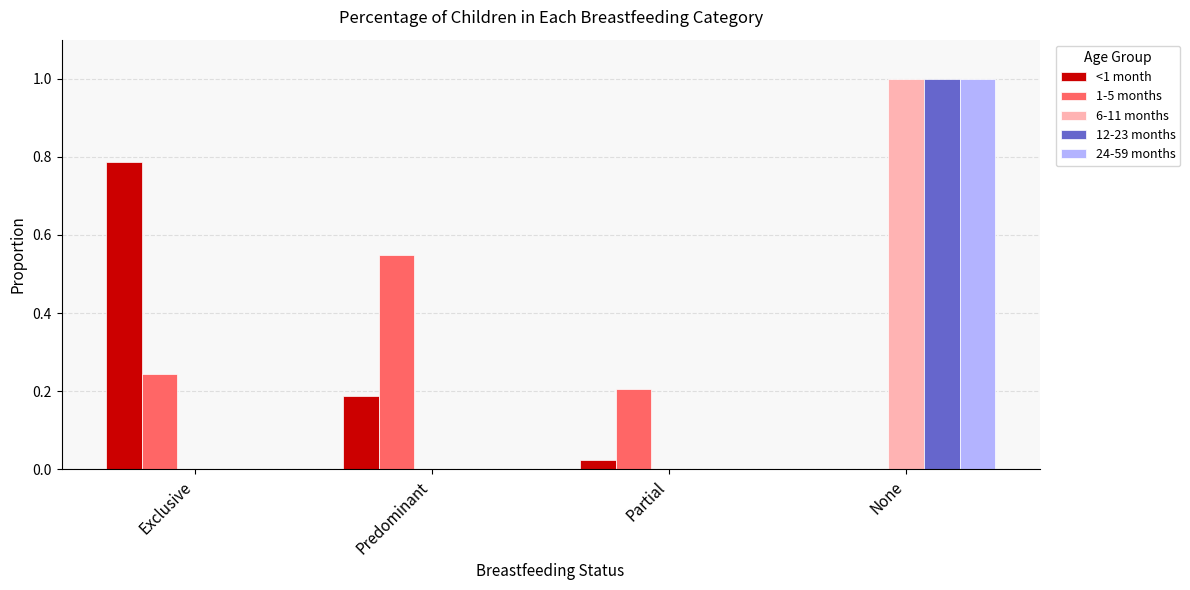

The value of 1-5 months at Exclusive is 0.2. True or false?

True